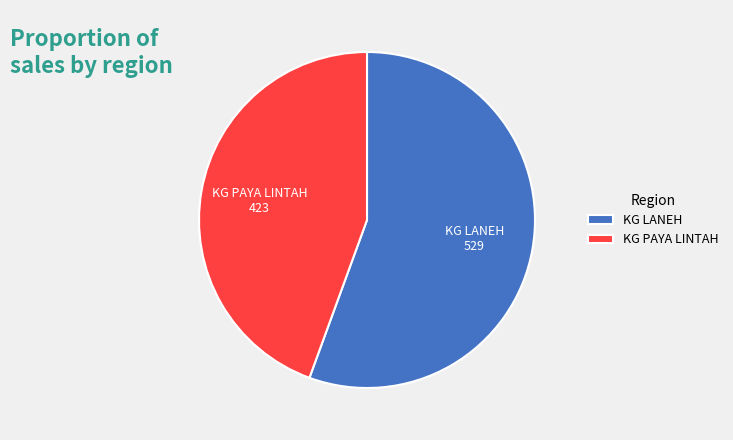

Approximately how many times larger is the value at KG LANEH compared to KG PAYA LINTAH?

1.3